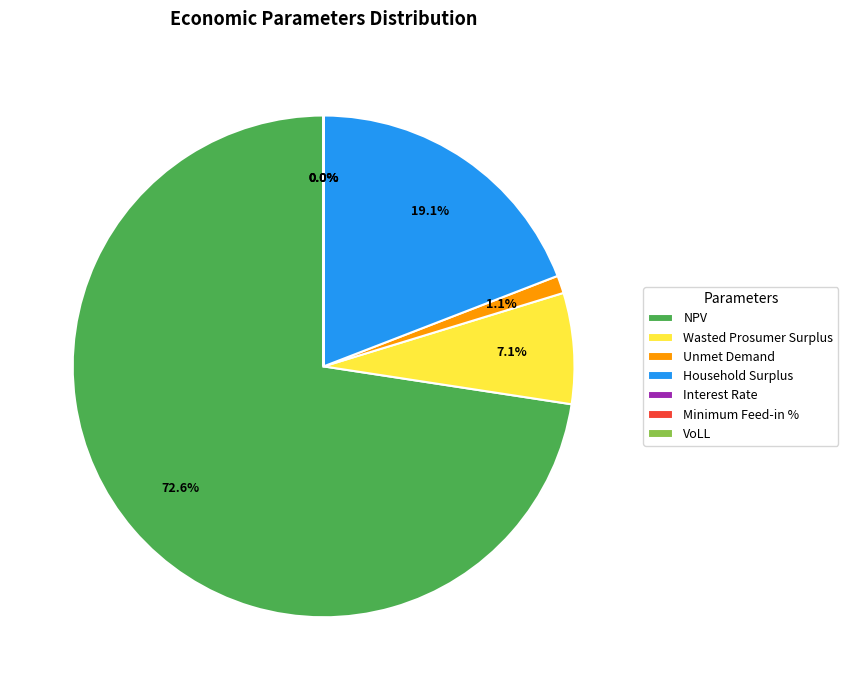

Which category has the biggest portion of the pie?

NPV